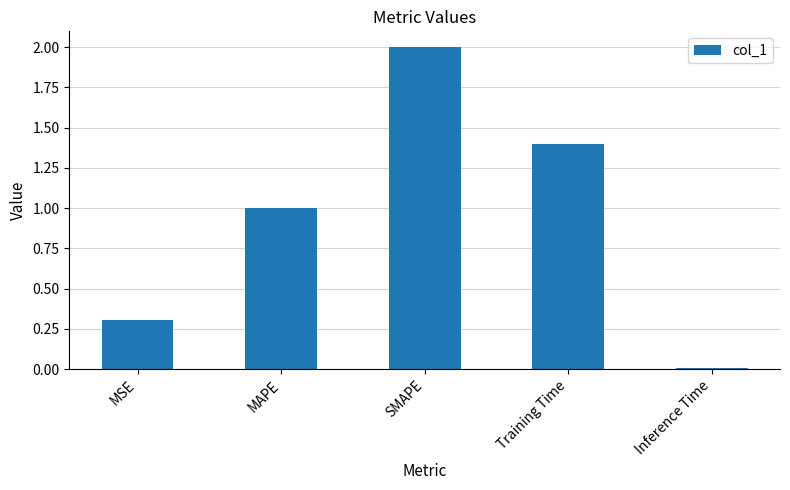

List the labels in order of value, smallest first.

Inference Time, MSE, MAPE, Training Time, SMAPE